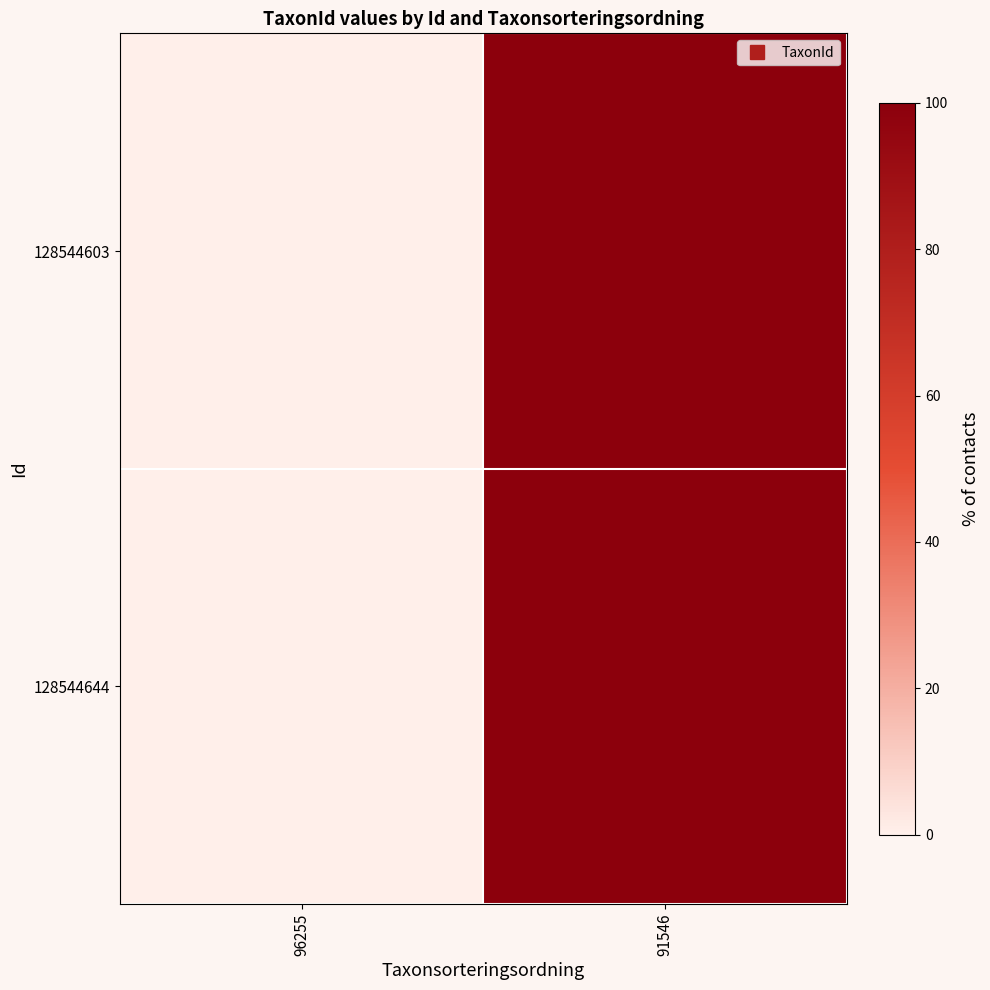

At which category is the sum across all series the highest?

91546